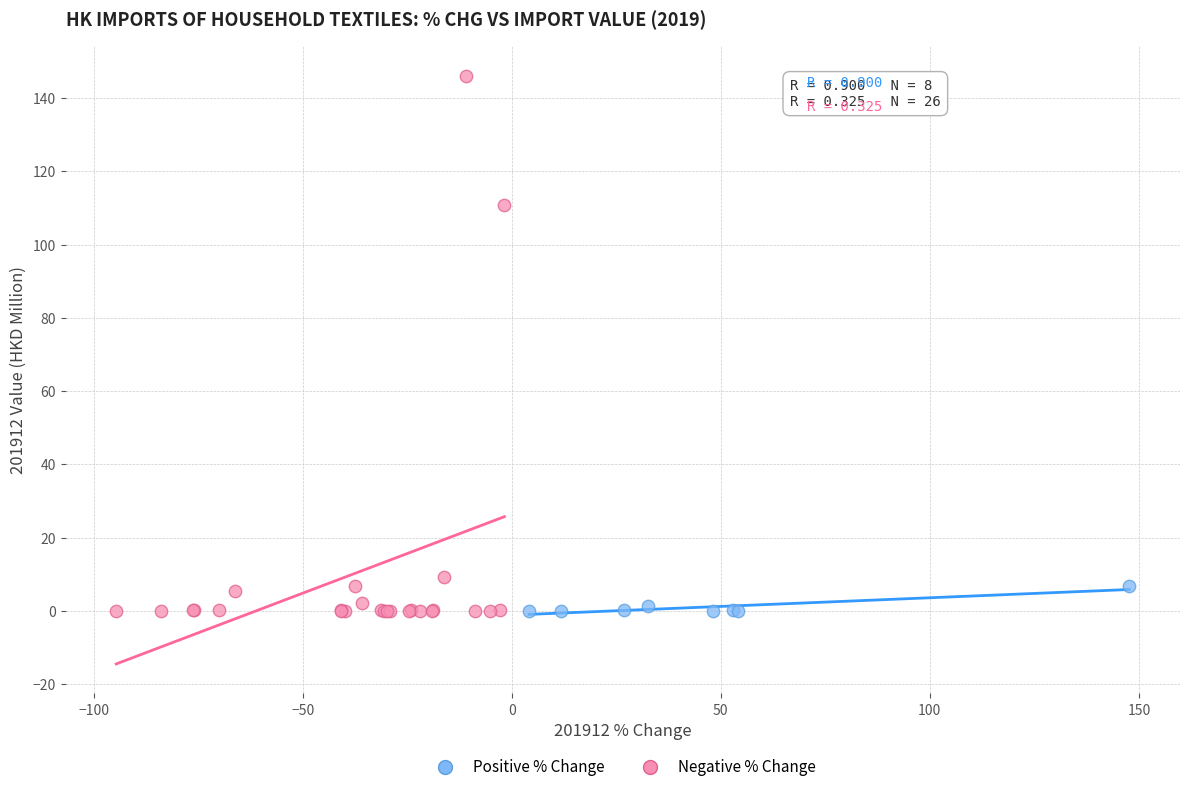

Which series contains the highest Y value?

Negative % Change